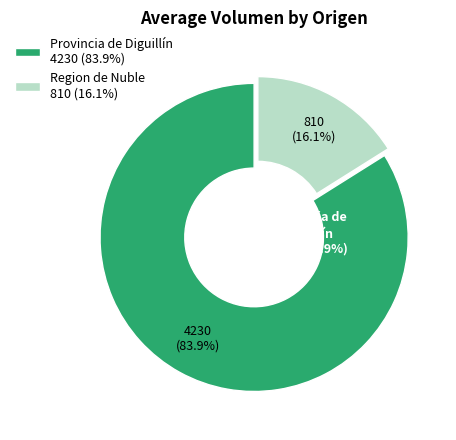

Does 23 represent more than half of the total?

No